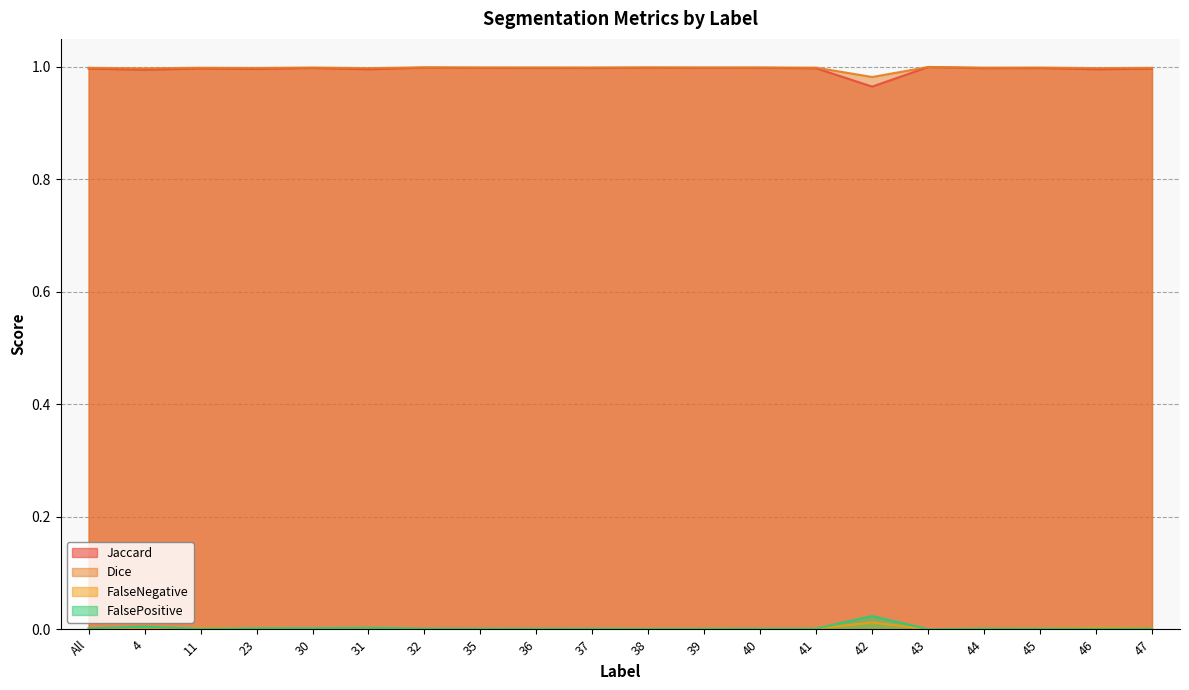

At 38, list the series in order from smallest to largest.

FalseNegative, FalsePositive, Jaccard, Dice